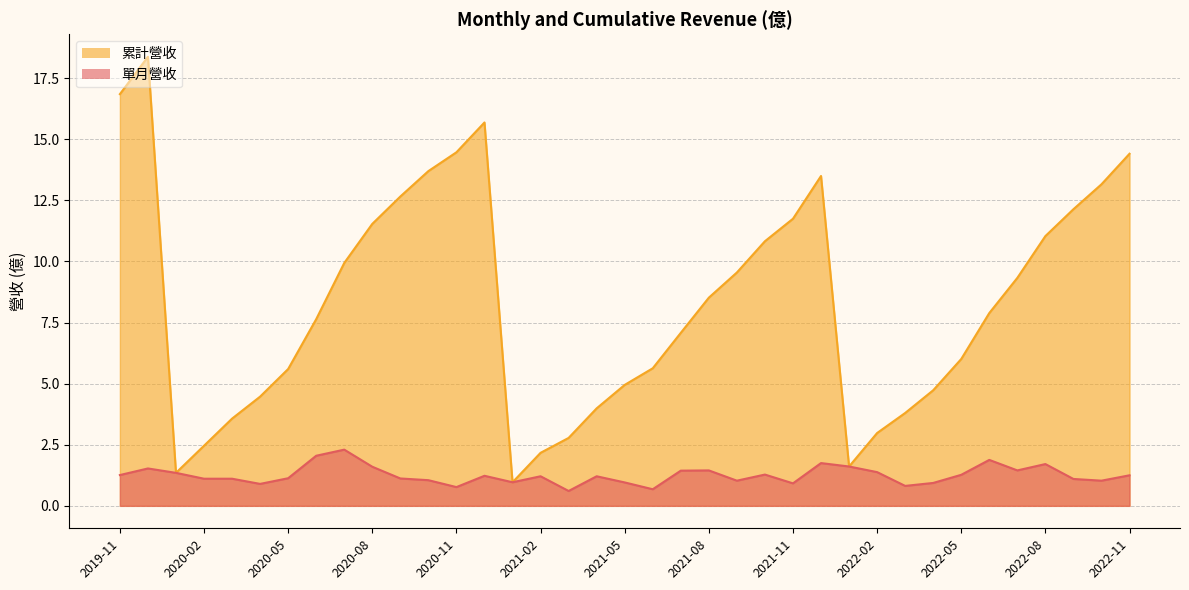

Which has a higher value, 2020-09 or 2020-02?

2020-09